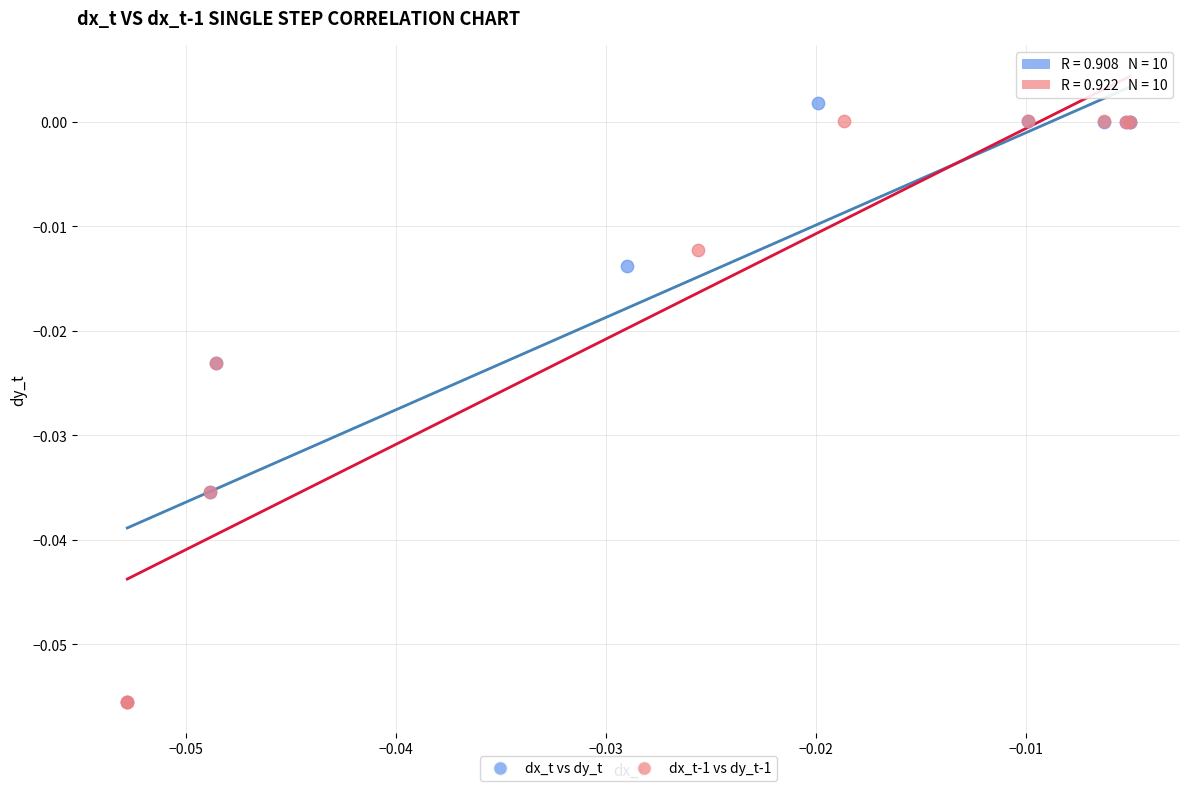

What are all the series names shown in the legend?

dx_t vs dy_t, dx_t-1 vs dy_t-1